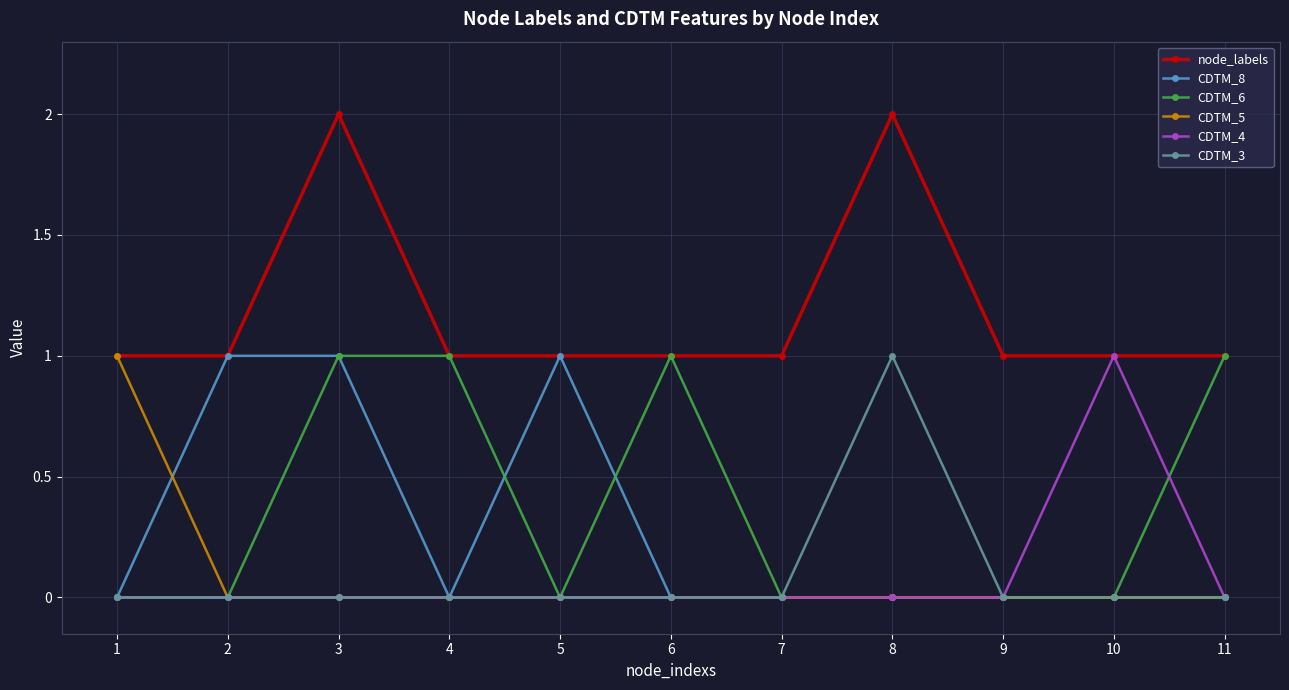

Is this an area chart (filled region under the line)?

No